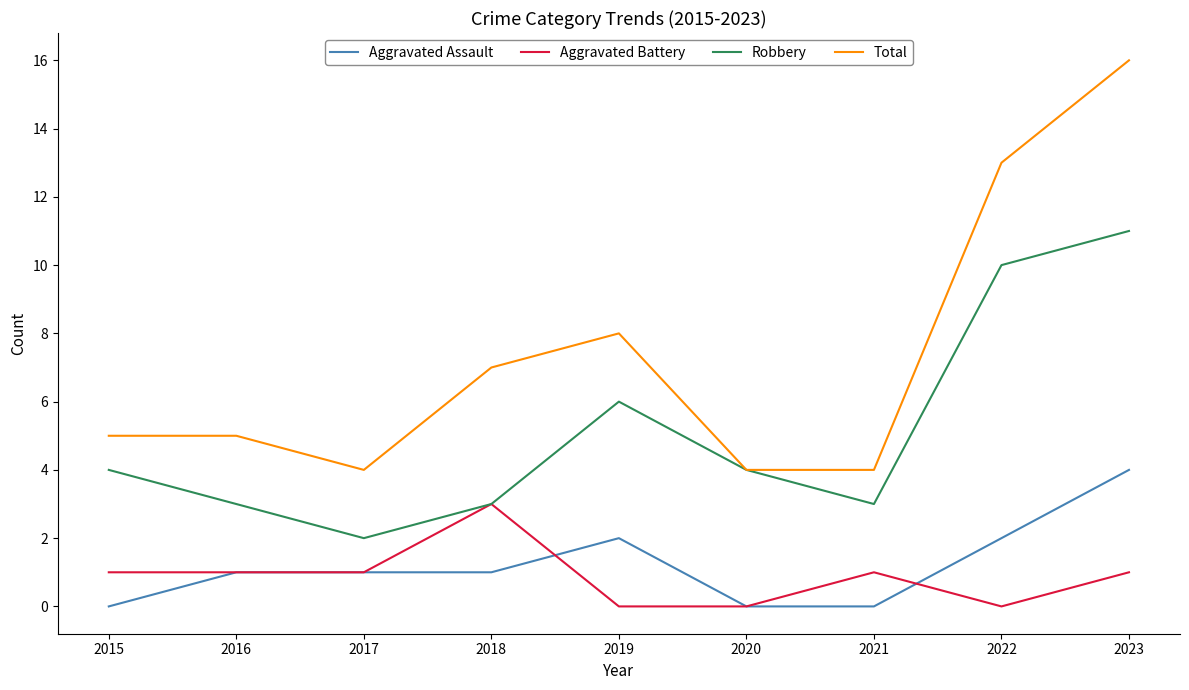

Rank the series by their maximum value, from lowest to highest.

Aggravated Battery, Aggravated Assault, Robbery, Total